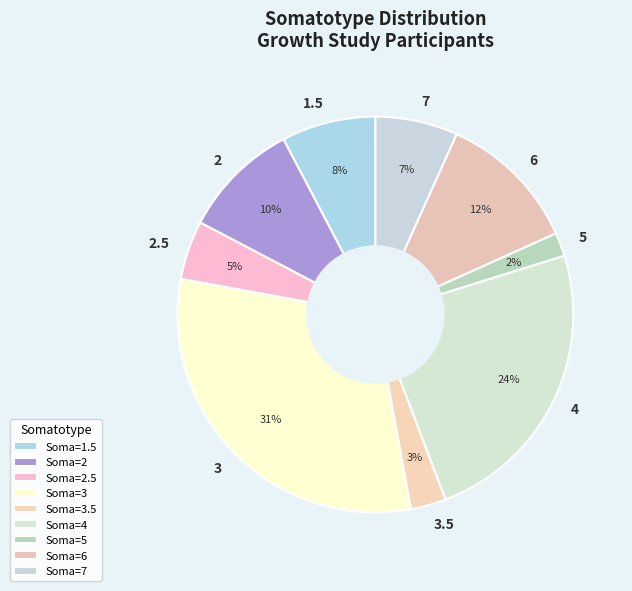

Is there any slice that represents more than half of the pie?

No